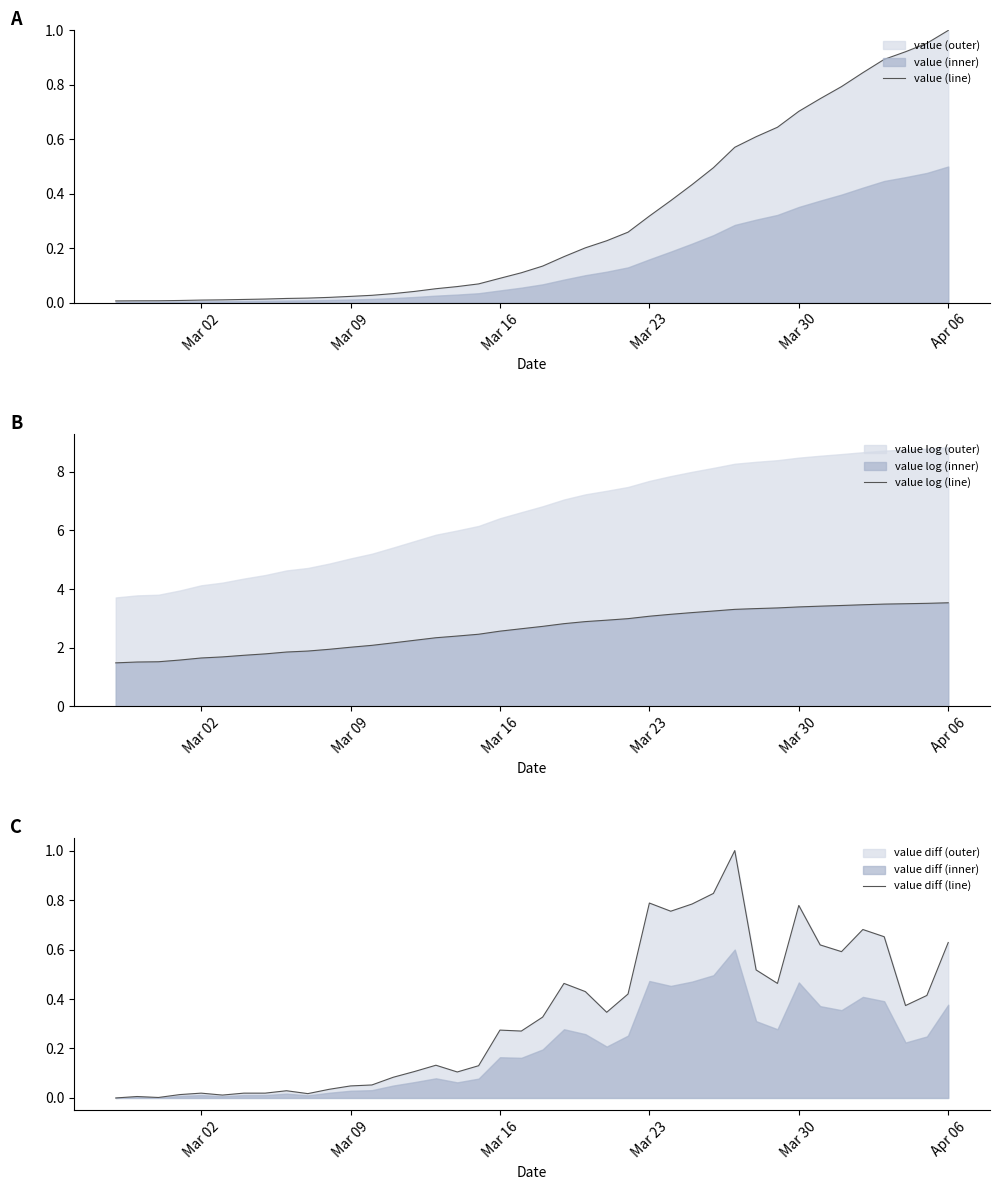

Which category has the highest value in the value (line) series?

Apr 06